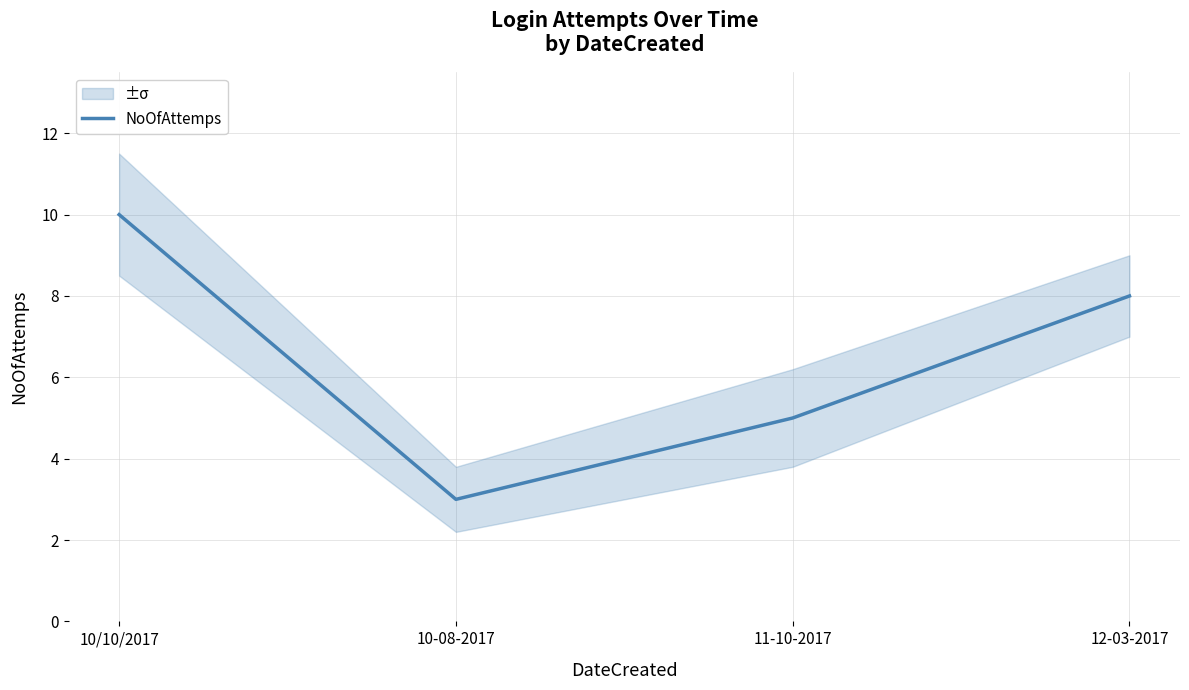

What value does the data have at 12-03-2017?

8